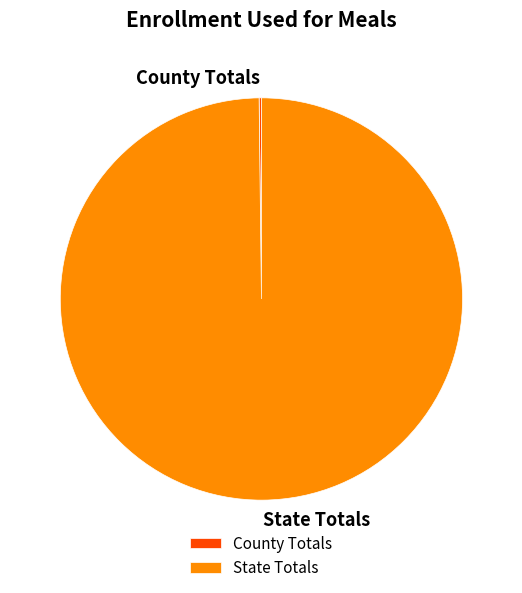

Which category has the biggest portion of the pie?

State Totals